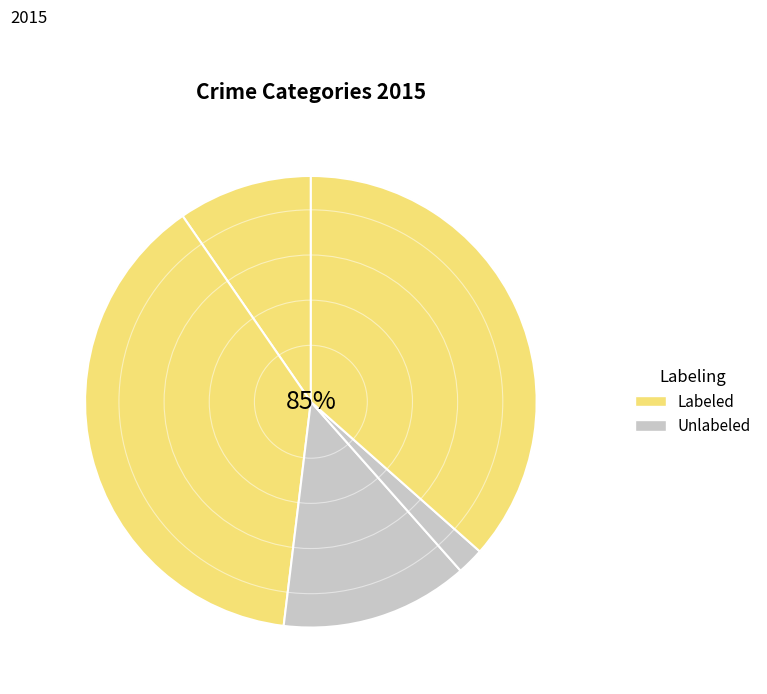

To the nearest percent, what percentage of the pie is Homicide?

2%